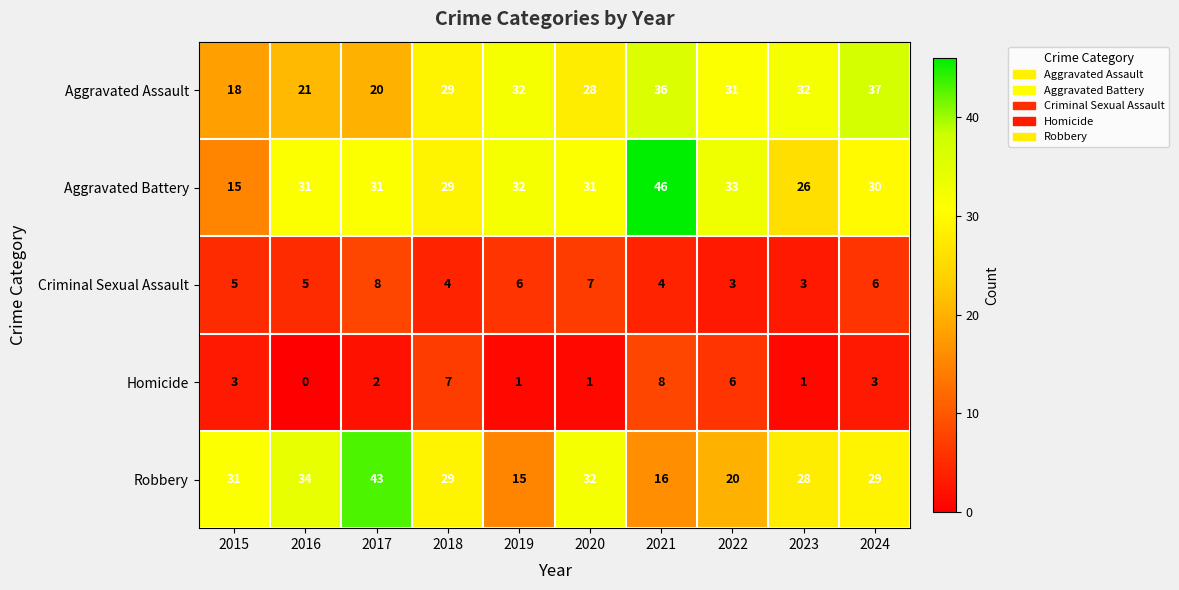

At 2021, list the series in order from smallest to largest.

Criminal Sexual Assault, Homicide, Robbery, Aggravated Assault, Aggravated Battery